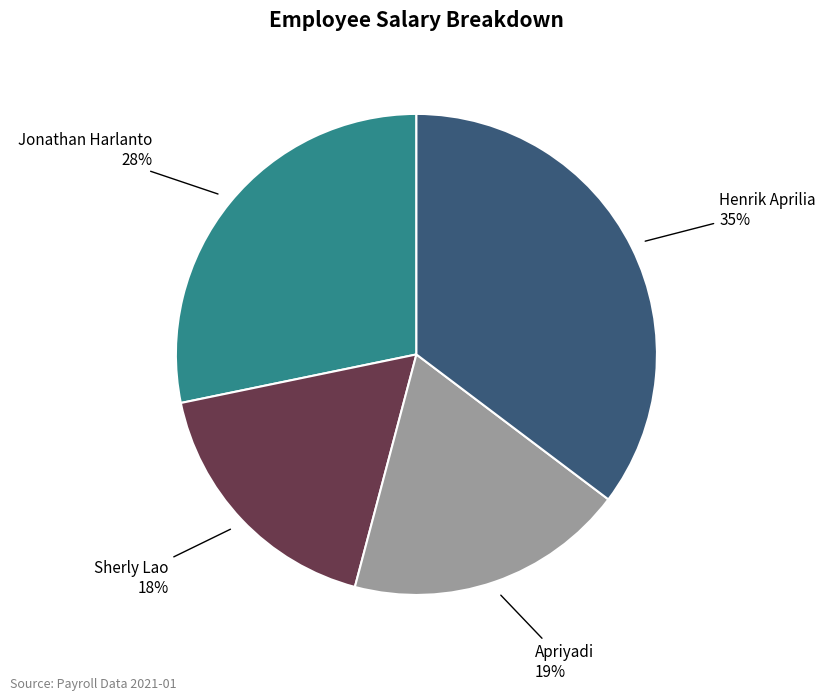

Does any single category account for the majority?

No